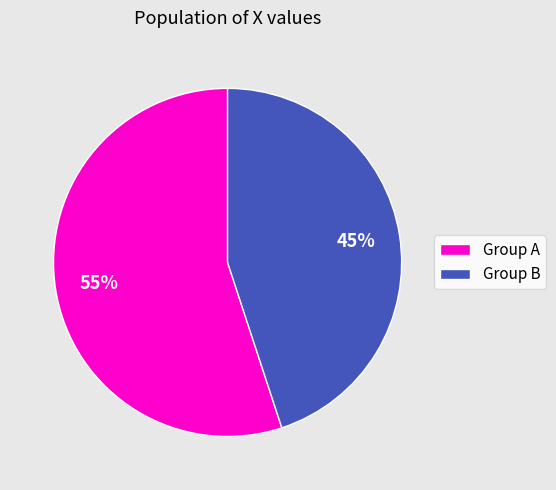

How many slices are in this pie chart?

2